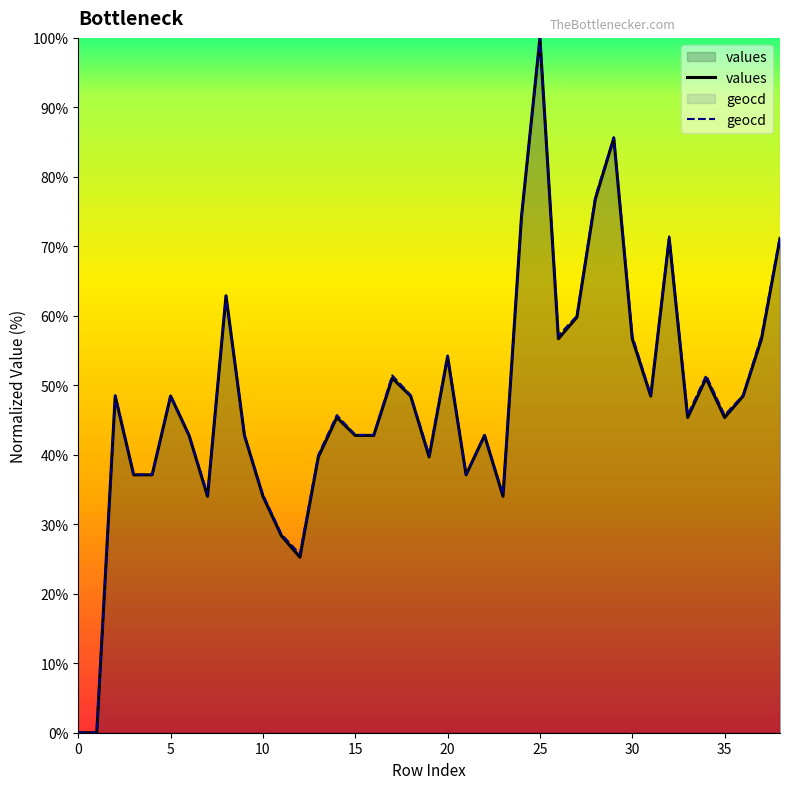

How many times do geocd and values cross each other?

2